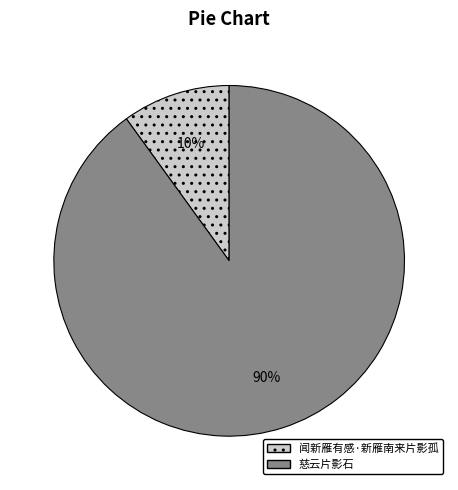

To the nearest percent, what is the difference between the largest and smallest slice percentages?

80%